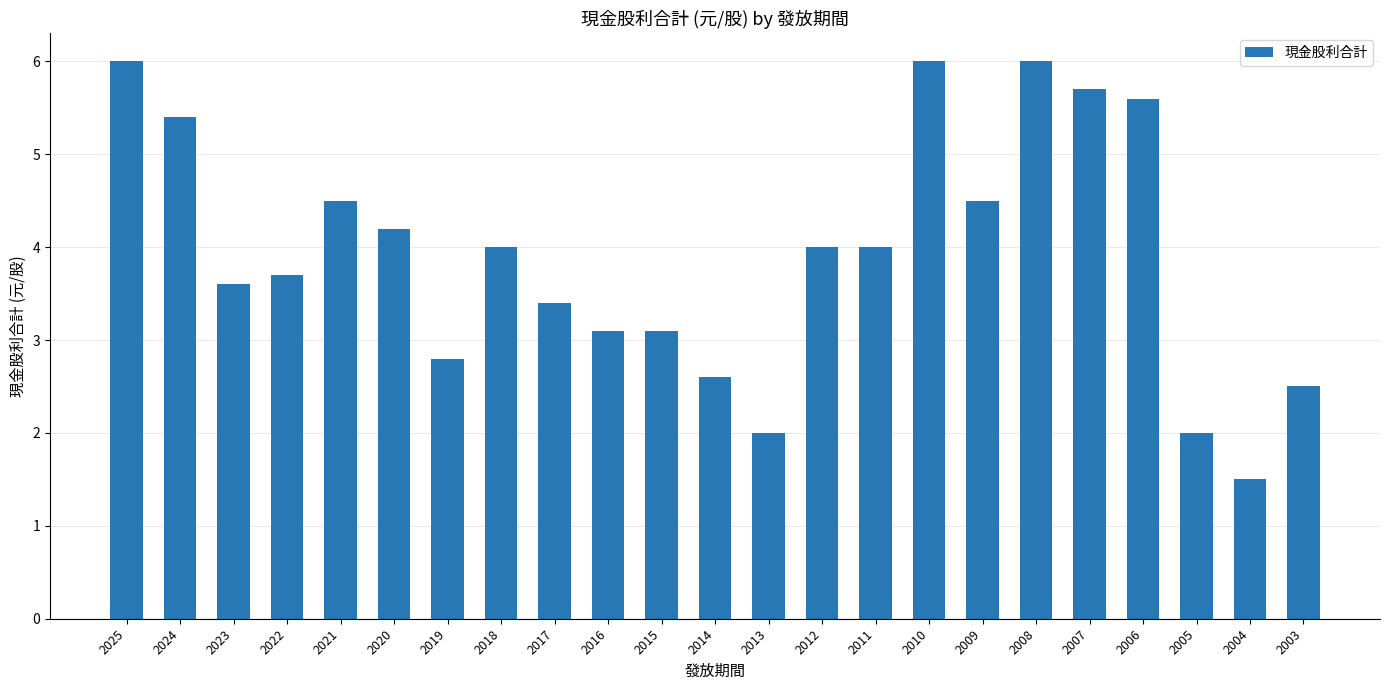

Does the chart contain any negative values?

No